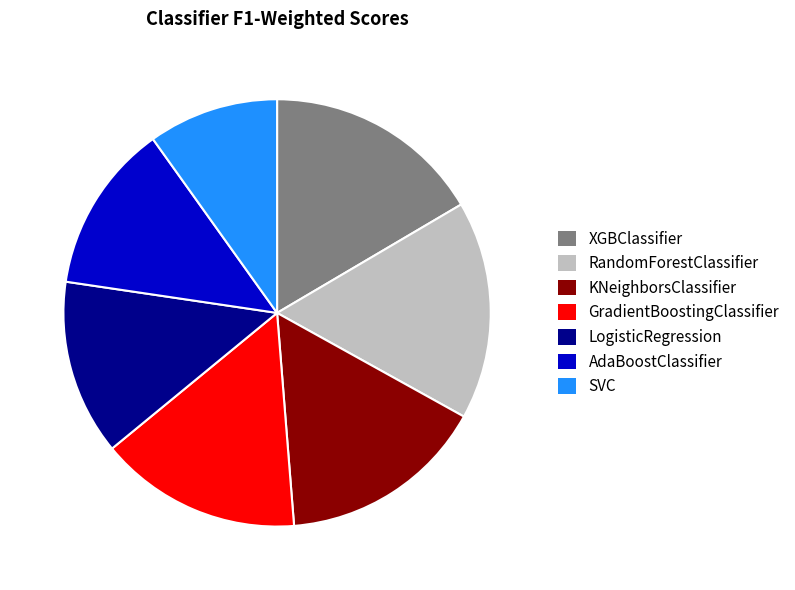

Which category has the smallest portion of the pie?

SVC